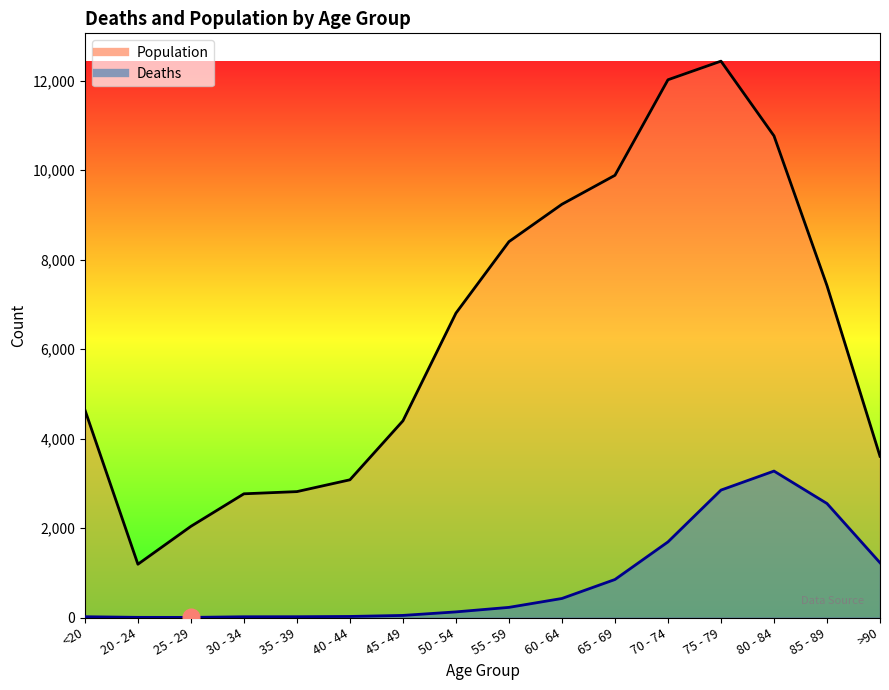

Reading left to right, what are all the values shown in this chart?

Deaths: <20=18	20 - 24=4	25 - 29=3	30 - 34=17	35 - 39=18	40 - 44=24	45 - 49=47	50 - 54=126	55 - 59=227	60 - 64=426	65 - 69=850	70 - 74=1690	75 - 79=2848	80 - 84=3273	85 - 89=2548	>90=1224
Population: <20=4641	20 - 24=1191	25 - 29=2038	30 - 34=2765	35 - 39=2814	40 - 44=3078	45 - 49=4396	50 - 54=6803	55 - 59=8400	60 - 64=9236	65 - 69=9883	70 - 74=12018	75 - 79=12434	80 - 84=10764	85 - 89=7417	>90=3604